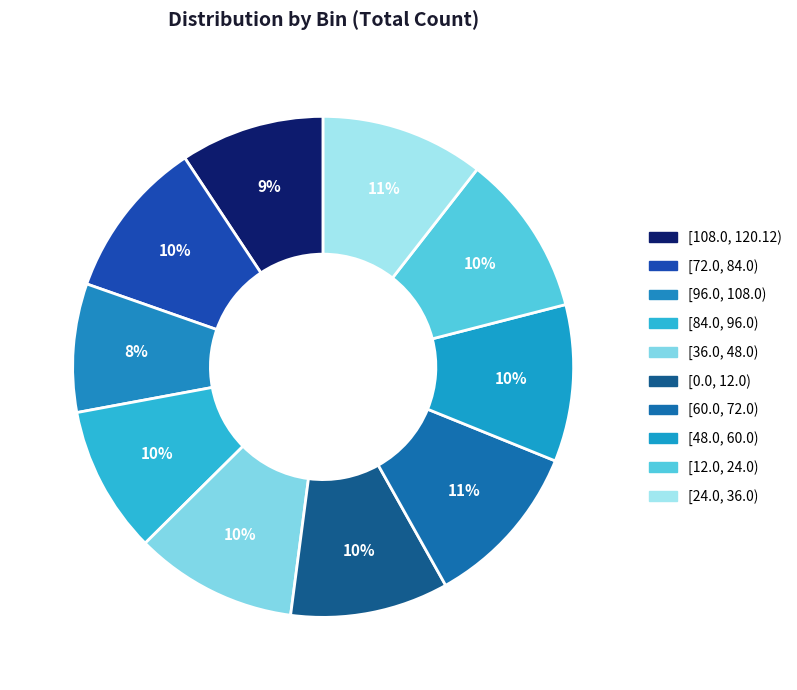

The [96.0, 108.0) slice represents 1% of the pie. True or false?

False